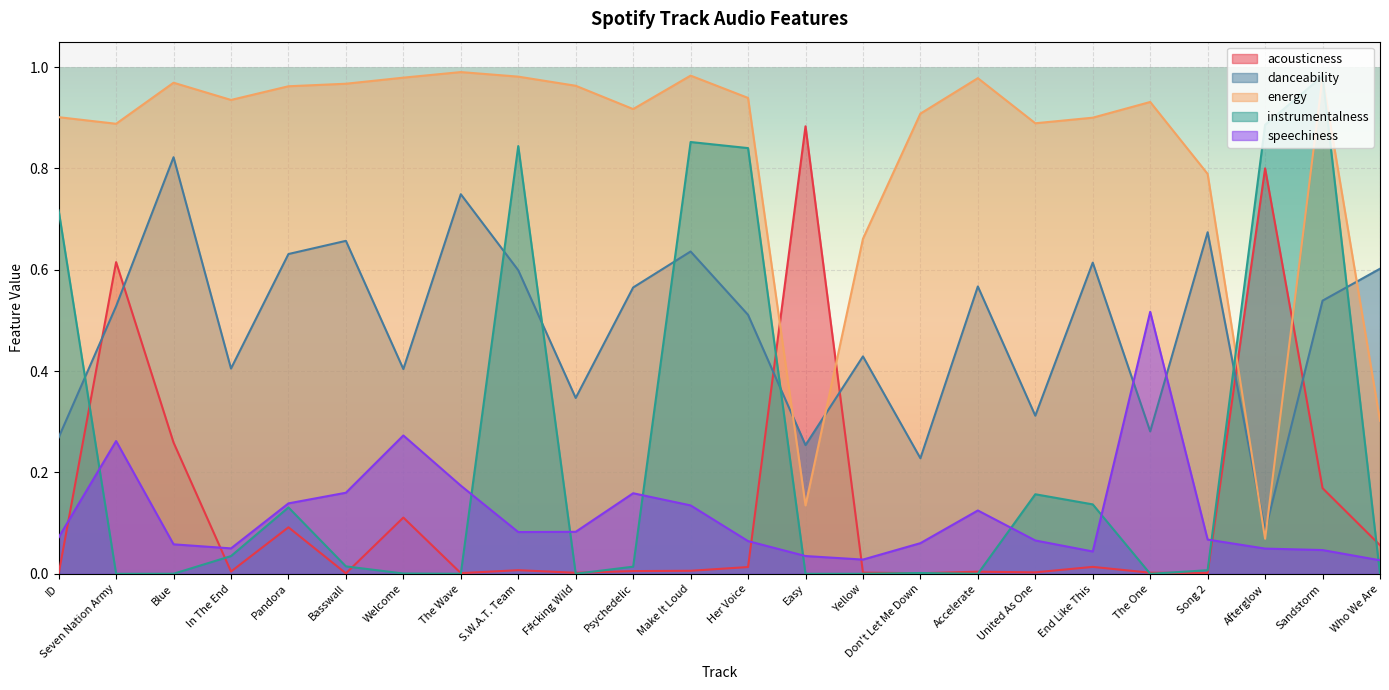

At which category is the sum across all series the highest?

Sandstorm